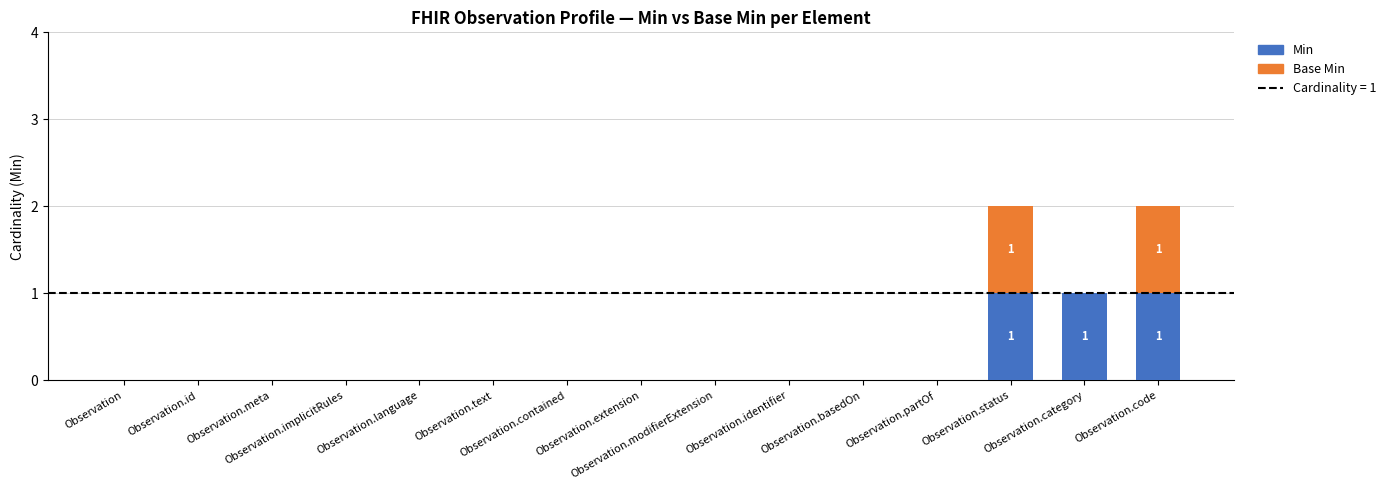

How many categories are shown in the chart?

15